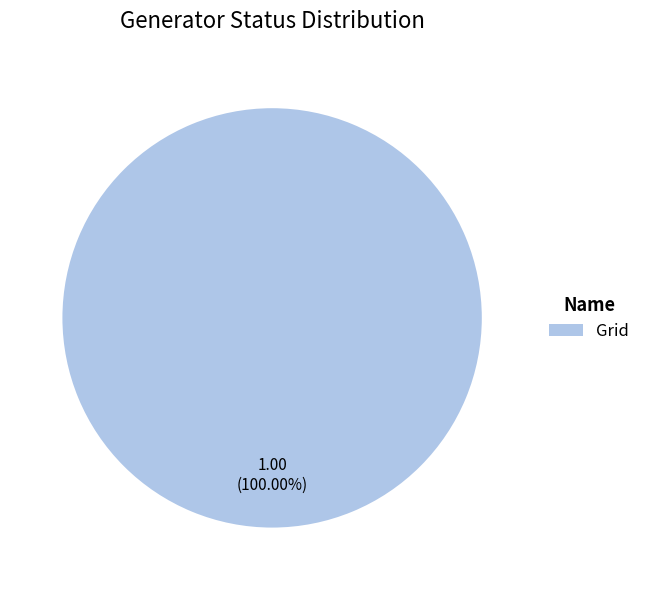

To the nearest percent, what percentage of the pie is Grid?

100%